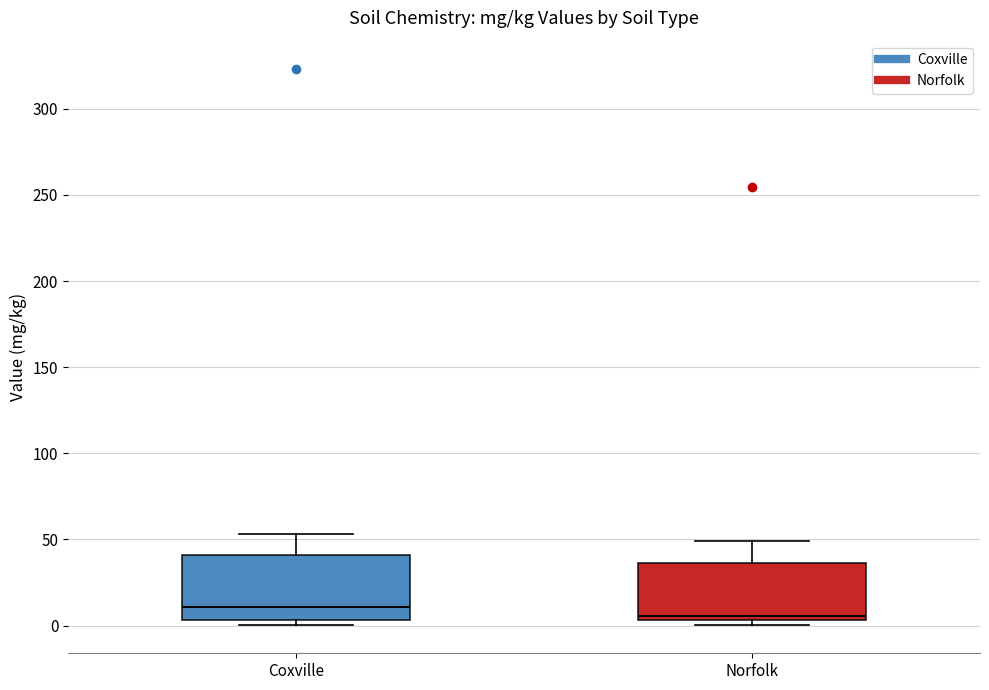

Reading left to right, read every box against the y-axis: the position of its median line, the range the box covers, and the ends of its whiskers. The values are not printed on the chart, so give them approximately, as read against the axis.

Coxville: median 10, box 5 to 40, whiskers 0 to 55
Norfolk: median 5 (just above the box's lower edge), box 5 to 35, whiskers 0 to 50